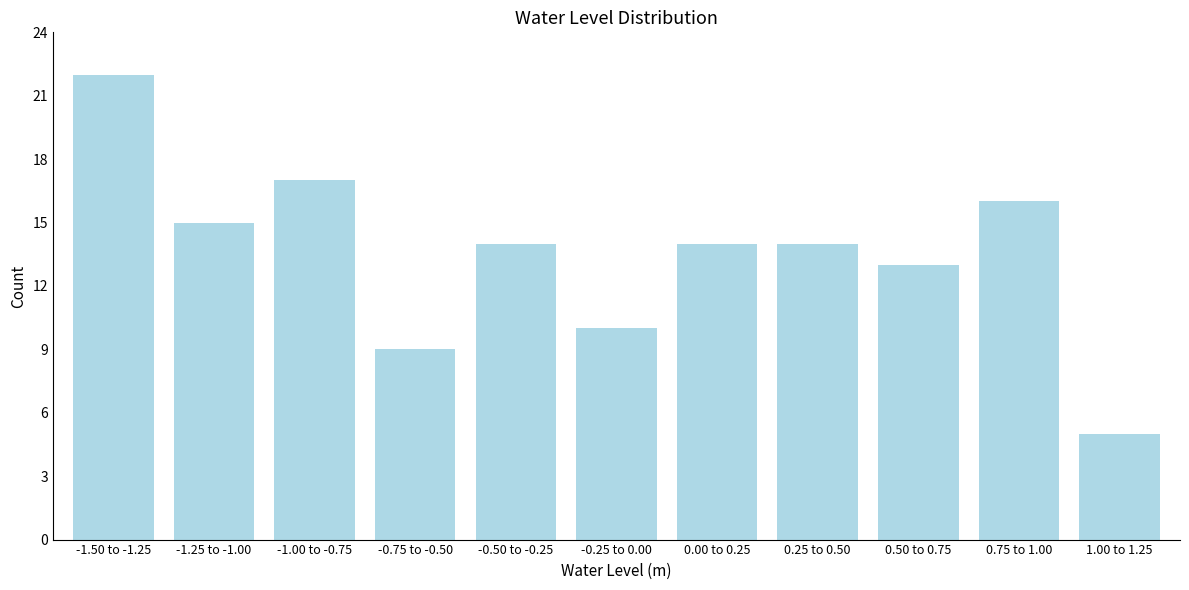

Reading right to left, transcribe all the data shown in this chart.

1.00 to 1.25=5	0.75 to 1.00=16	0.50 to 0.75=13	0.25 to 0.50=14	0.00 to 0.25=14	-0.25 to 0.00=10	-0.50 to -0.25=14	-0.75 to -0.50=9	-1.00 to -0.75=17	-1.25 to -1.00=15	-1.50 to -1.25=22